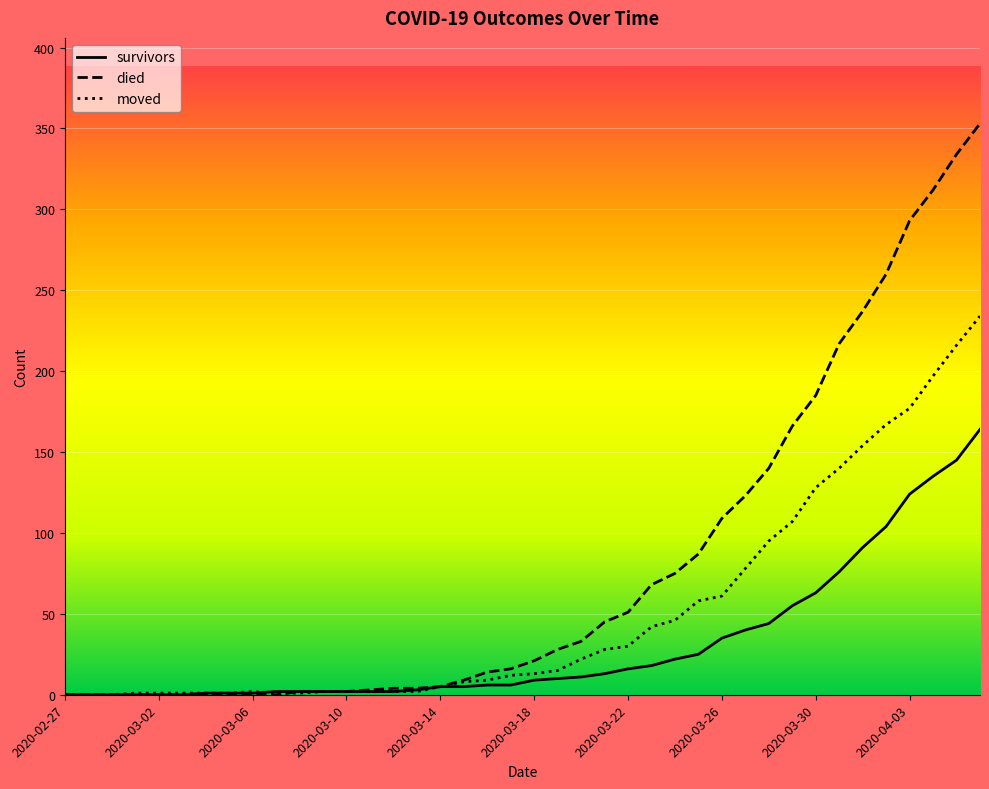

Rank the series by their maximum value, from lowest to highest.

survivors, moved, died